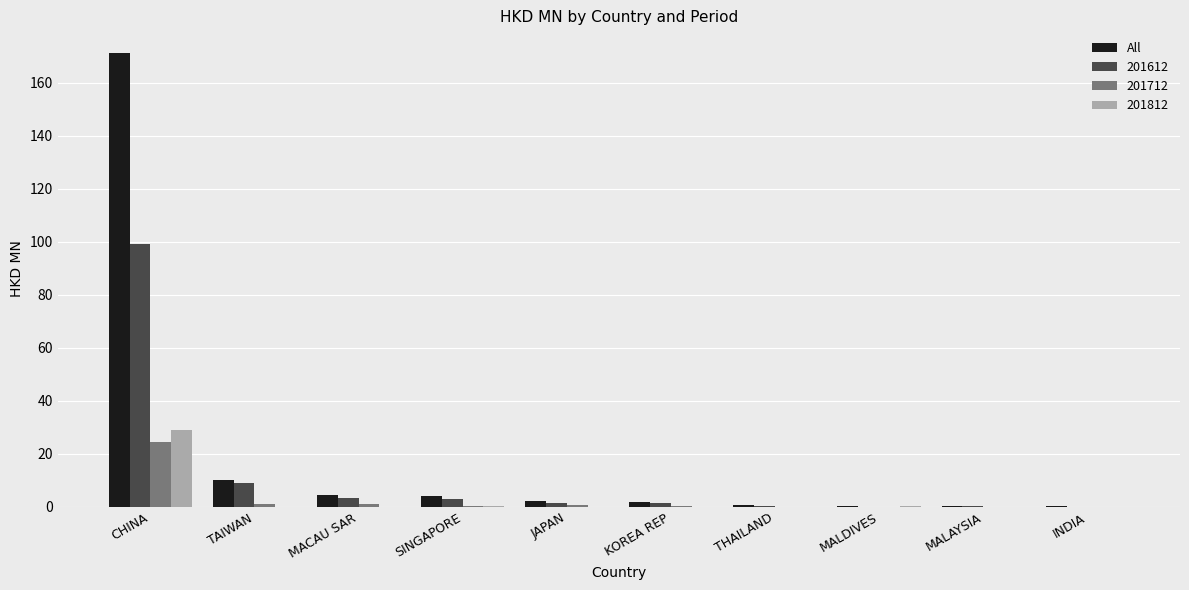

What is the sum of all 201712 values?

28.2